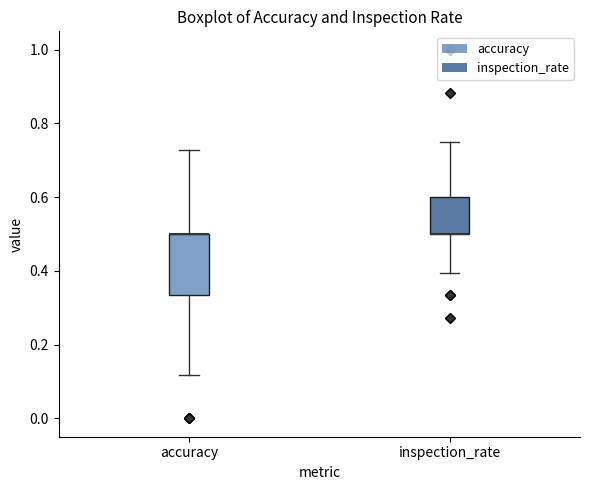

Which box is the tallest, from its lower edge to its upper edge?

accuracy